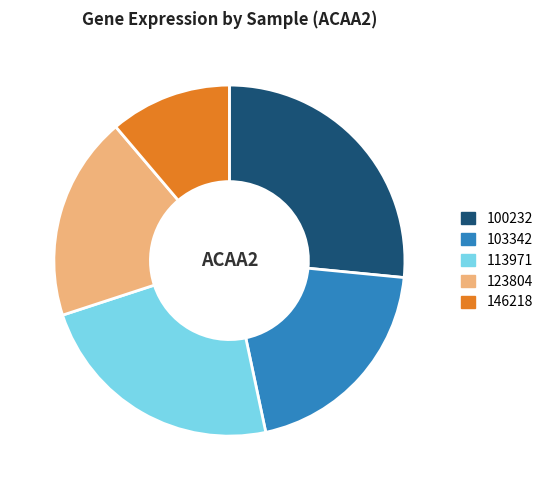

How many slices are in this pie chart?

5